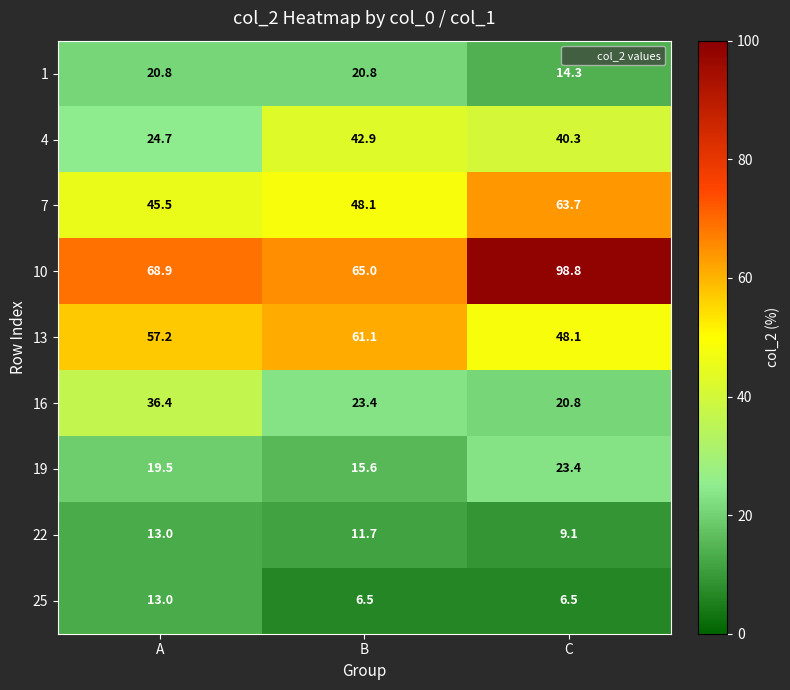

What is the greatest value displayed?

98.8